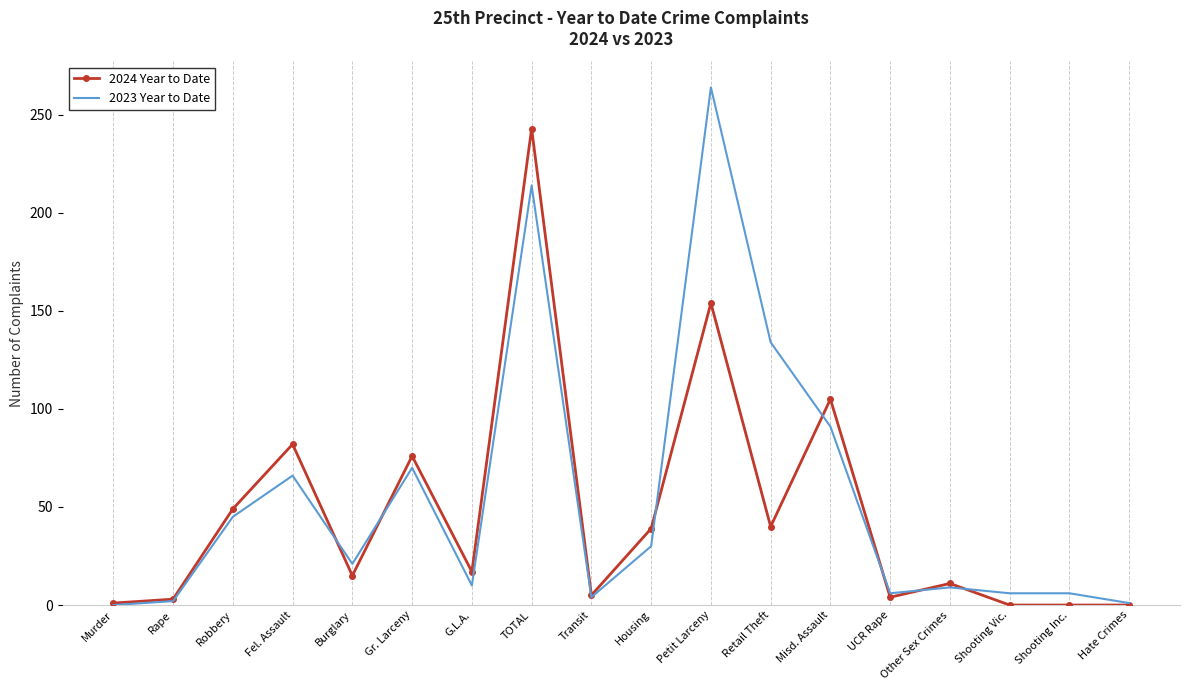

What is the difference between the highest and lowest values at G.L.A.?

7